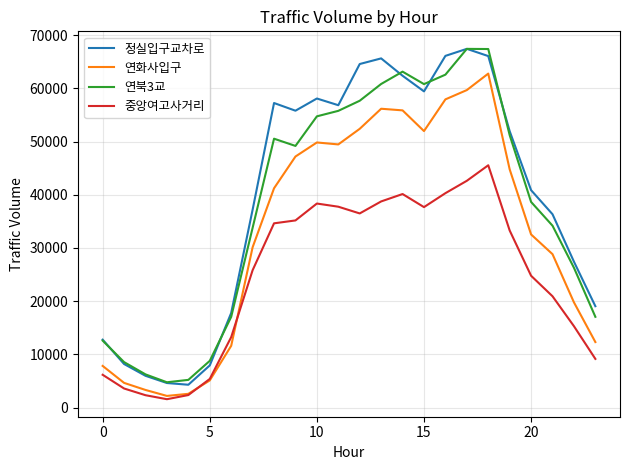

How many values in the 중앙여고사거리 series are below 33290?

12